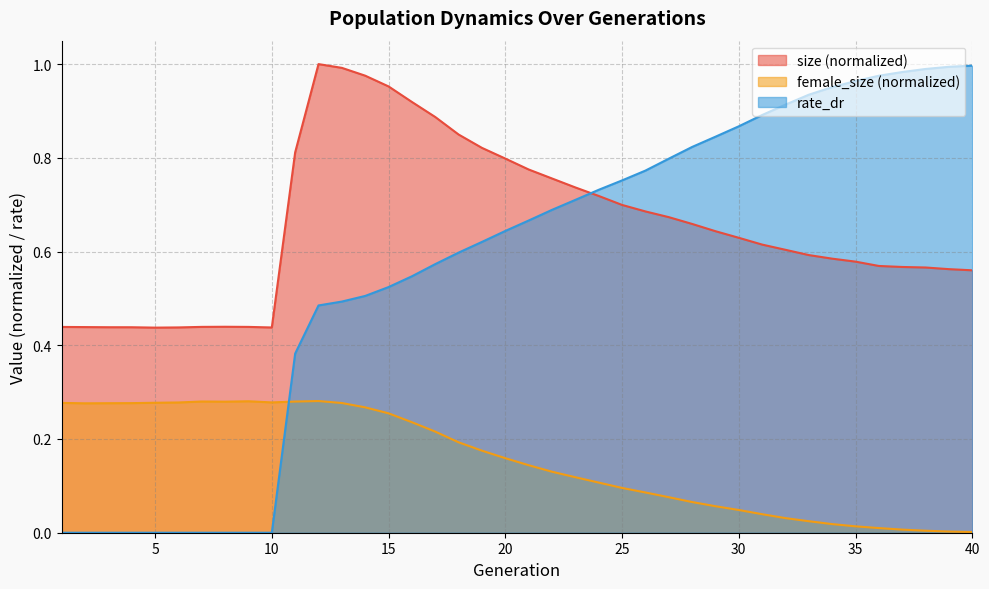

Is it true that rate_dr equals 0.5 at 36?

False